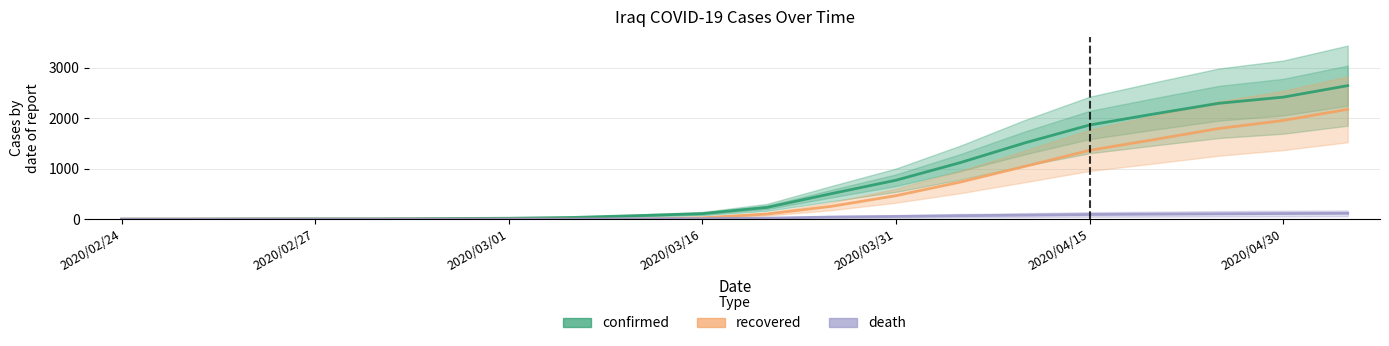

How many bars are there in each group?

3